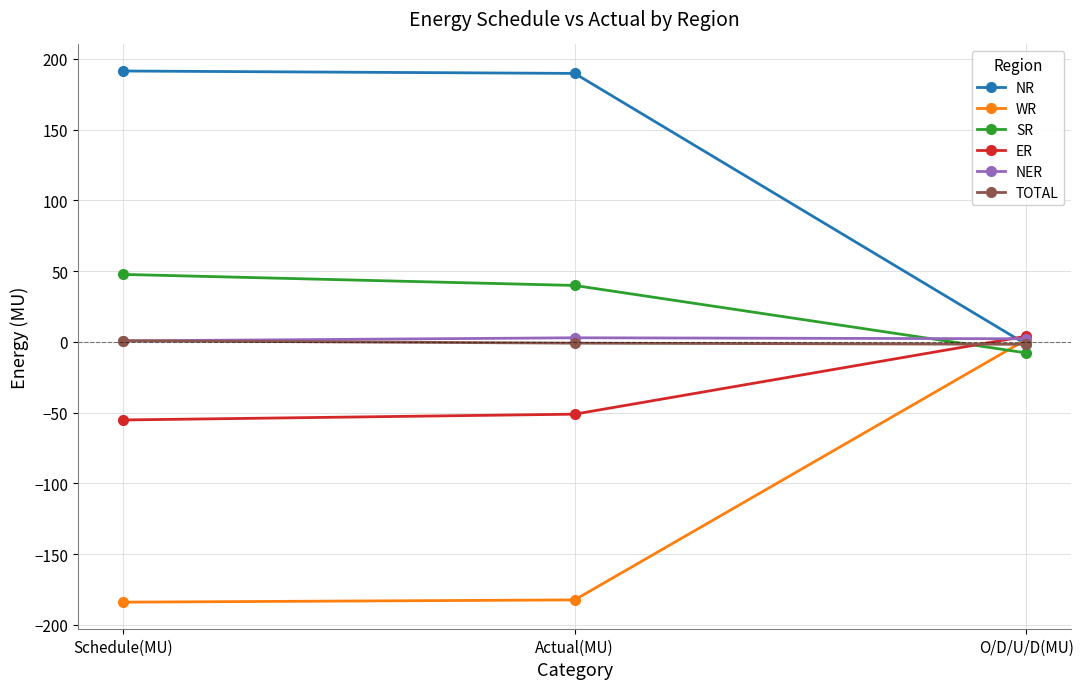

What is the total value across all series at Actual(MU)?

-1.8